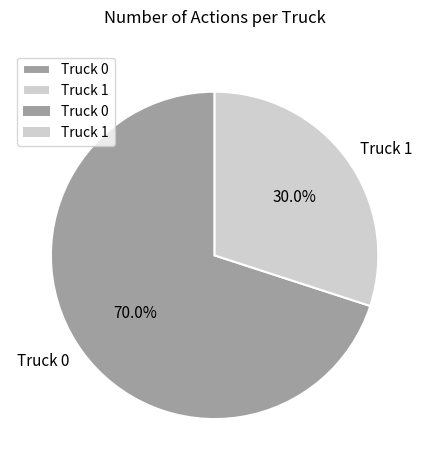

To the nearest percent, what portion does Truck 1 represent?

30%